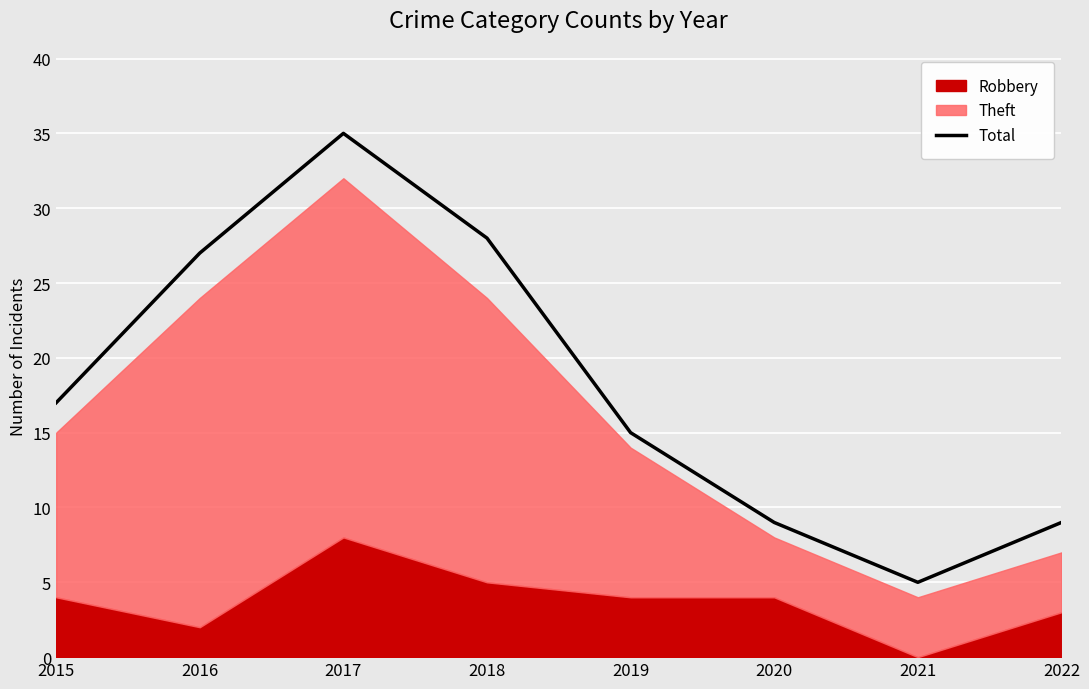

Which has a higher value, 2015 or 2022?

2015